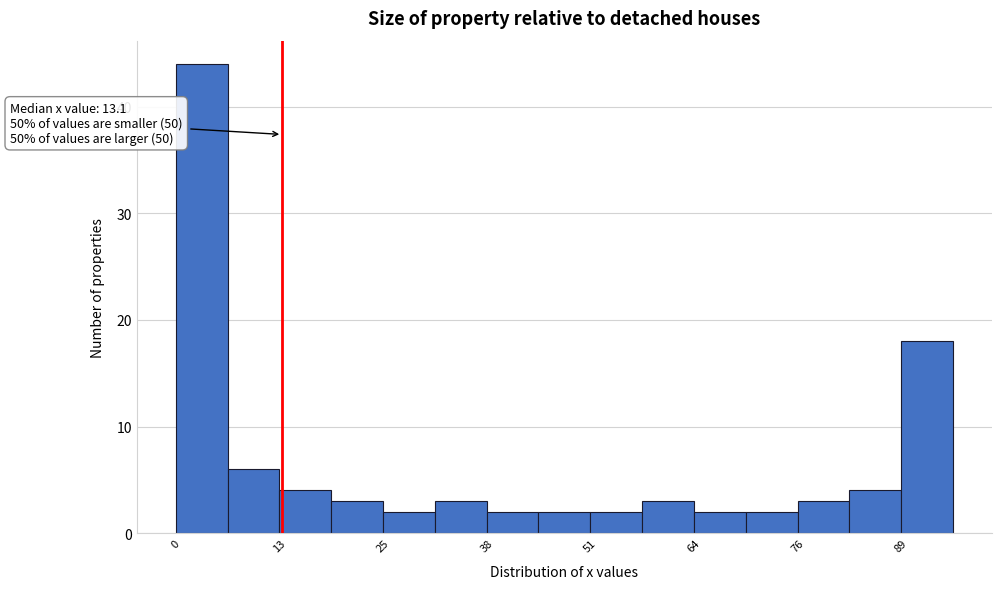

Around what value on the x-axis is the tallest bar? Give the approximate position of its centre, as read against the axis.

4